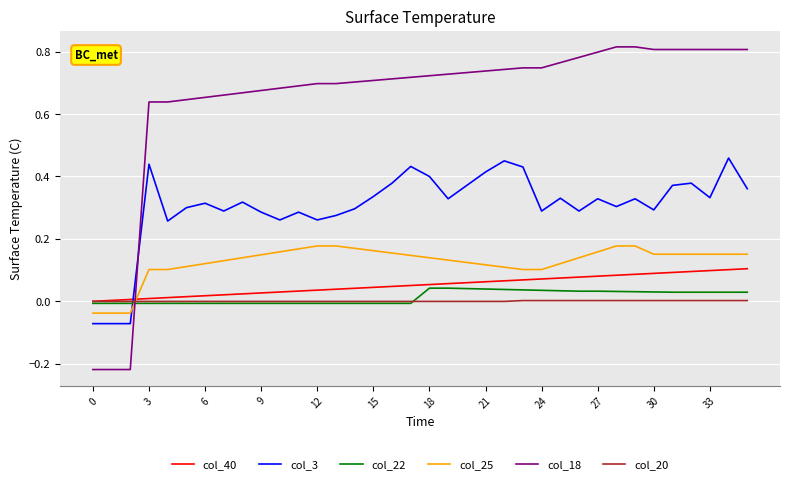

How many intersections are there between col_25 and col_22?

1